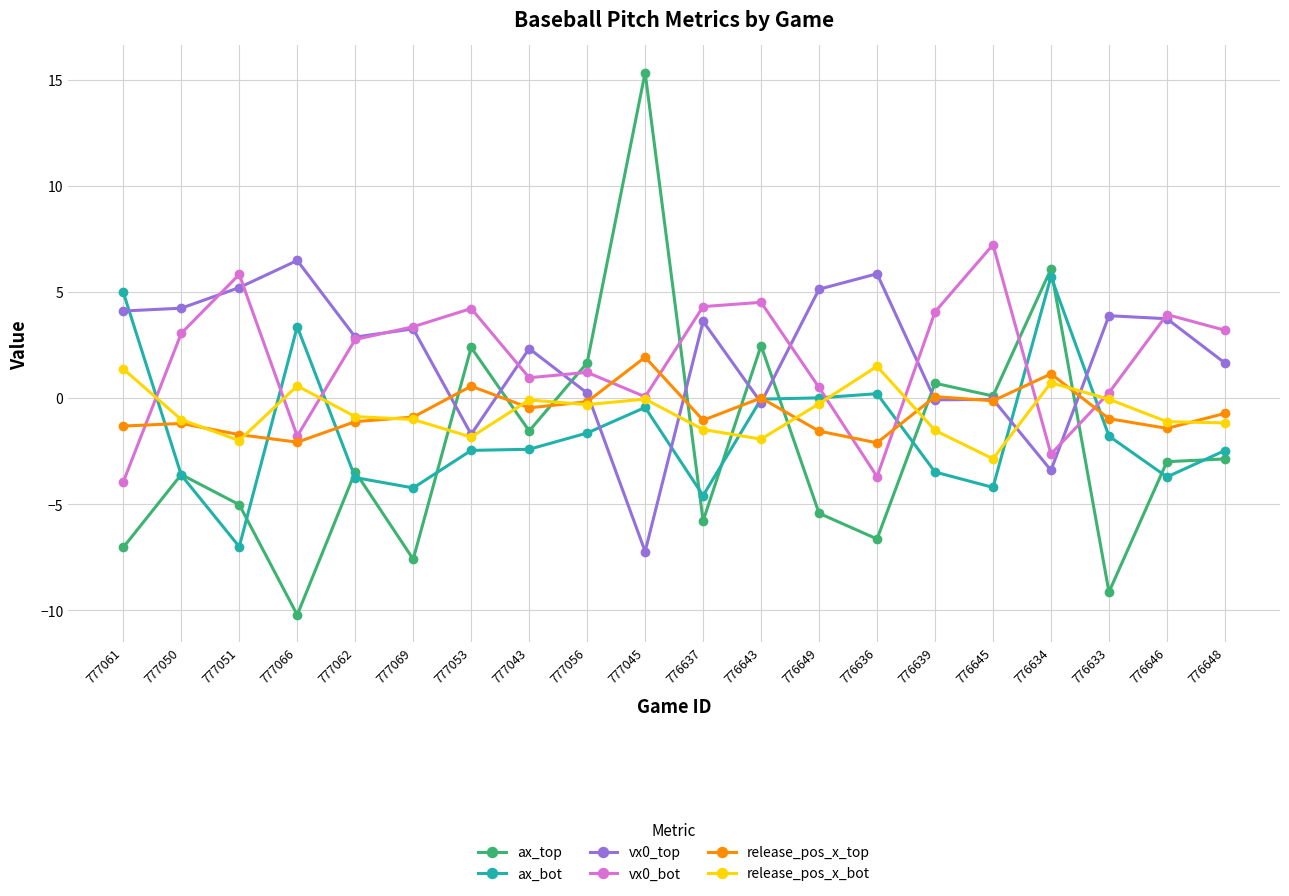

At how many categories does at least one series exceed 12?

1